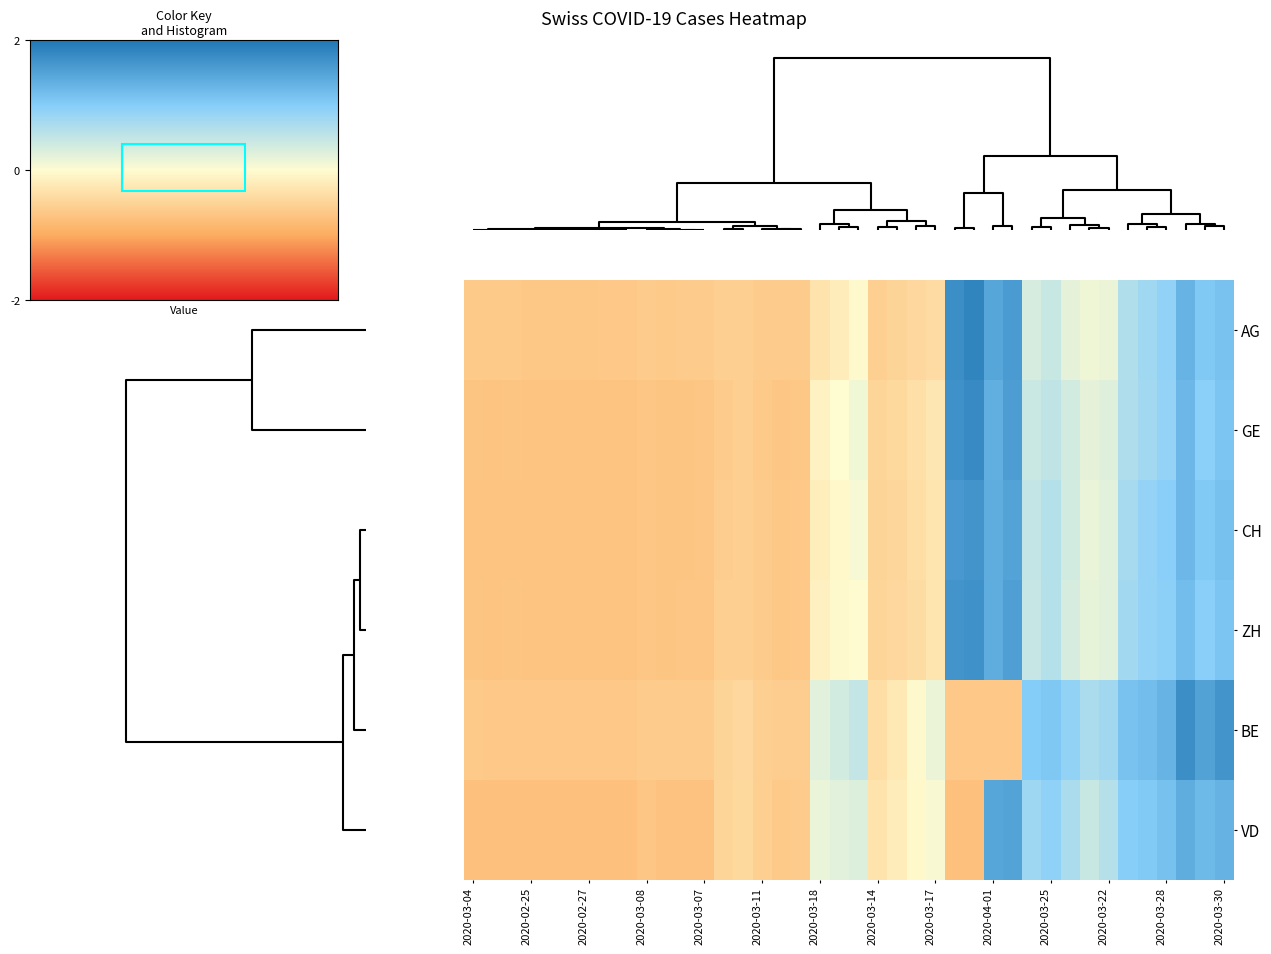

Reading left to right, transcribe all the data shown in this chart.

AG: -0.8	-0.8	-0.8	-0.8	-0.8	-0.8	-0.8	-0.8	-0.8	-0.8	-0.8	-0.8	-0.8	-0.7	-0.7	-0.7	-0.8	-0.8	-0.4	-0.2	-0.1	-0.7	-0.6	-0.6	-0.5	2.2	2.3	1.8	2.0	0.4	0.6	0.3	0.2	0.2	0.8	1.0	1.1	1.6	1.3	1.4
GE: -0.9	-0.9	-0.9	-0.9	-0.9	-0.9	-0.9	-0.9	-0.9	-0.9	-0.9	-0.9	-0.9	-0.8	-0.7	-0.8	-0.8	-0.8	-0.2	0.0	0.1	-0.6	-0.6	-0.5	-0.3	2.1	2.2	1.7	1.9	0.6	0.7	0.5	0.3	0.3	0.8	0.9	1.1	1.6	1.2	1.4
CH: -0.9	-0.9	-0.9	-0.9	-0.9	-0.9	-0.9	-0.9	-0.9	-0.8	-0.9	-0.9	-0.9	-0.7	-0.7	-0.8	-0.8	-0.8	-0.2	-0.1	0.1	-0.6	-0.6	-0.5	-0.4	2.0	2.1	1.7	1.9	0.6	0.8	0.5	0.2	0.3	0.9	1.1	1.2	1.6	1.3	1.4
ZH: -0.9	-0.9	-0.9	-0.9	-0.9	-0.9	-0.9	-0.9	-0.9	-0.8	-0.9	-0.9	-0.8	-0.7	-0.7	-0.8	-0.8	-0.8	-0.2	-0.1	-0.0	-0.6	-0.6	-0.5	-0.4	2.1	2.1	1.7	1.9	0.6	0.8	0.4	0.2	0.3	0.9	1.1	1.2	1.5	1.2	1.4
BE: -0.8	-0.8	-0.8	-0.8	-0.8	-0.8	-0.8	-0.8	-0.8	-0.8	-0.8	-0.8	-0.8	-0.6	-0.6	-0.7	-0.7	-0.7	0.3	0.5	0.6	-0.5	-0.3	-0.1	0.2	-0.8	-0.8	-0.8	-0.8	1.3	1.3	1.1	0.9	1.0	1.4	1.5	1.6	2.2	1.9	2.1
VD: -0.9	-0.9	-0.9	-0.9	-0.9	-0.9	-0.9	-0.9	-0.9	-0.8	-0.9	-0.9	-0.9	-0.6	-0.6	-0.7	-0.8	-0.7	0.2	0.3	0.4	-0.4	-0.2	-0.1	0.1	-0.9	-0.9	1.8	1.9	1.0	1.2	0.9	0.6	0.7	1.2	1.3	1.4	1.7	1.5	1.6